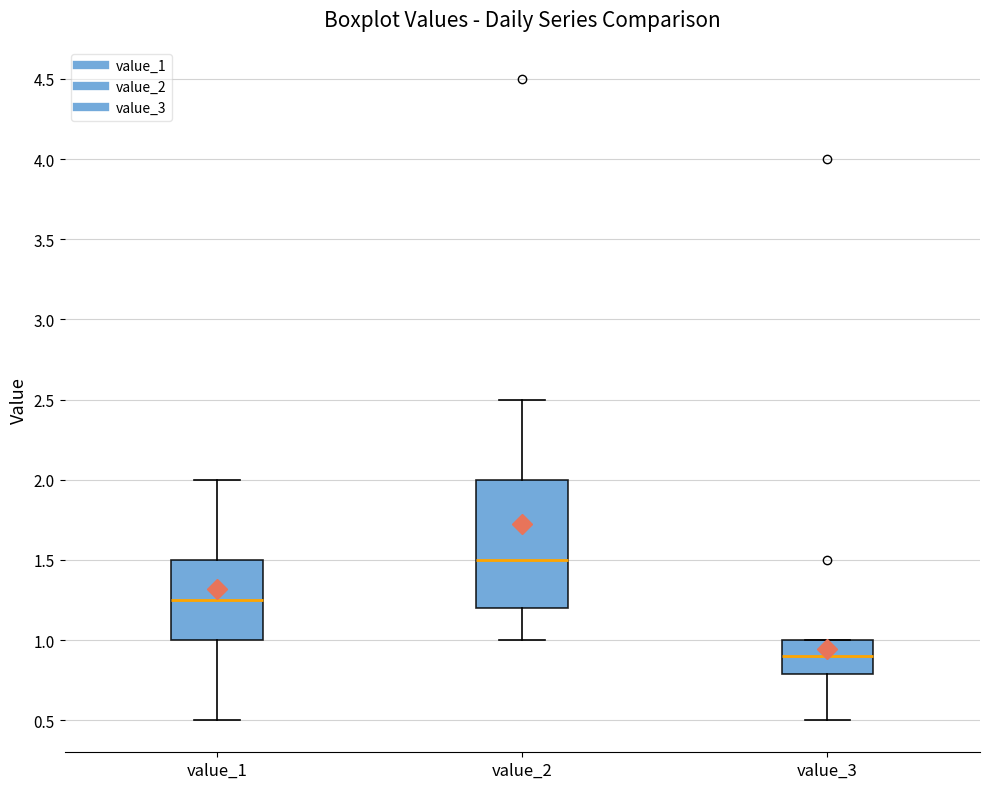

Reading left to right, read every box against the y-axis: the position of its median line, the range the box covers, and the ends of its whiskers. The values are not printed on the chart, so give them approximately, as read against the axis.

value_1: median 1.25, box 1.00 to 1.50, whiskers 0.50 to 2.00
value_2: median 1.50, box 1.20 to 2.00, whiskers 1.00 to 2.50
value_3: median 0.90, box 0.80 to 1.00, whiskers 0.50 to 1.00